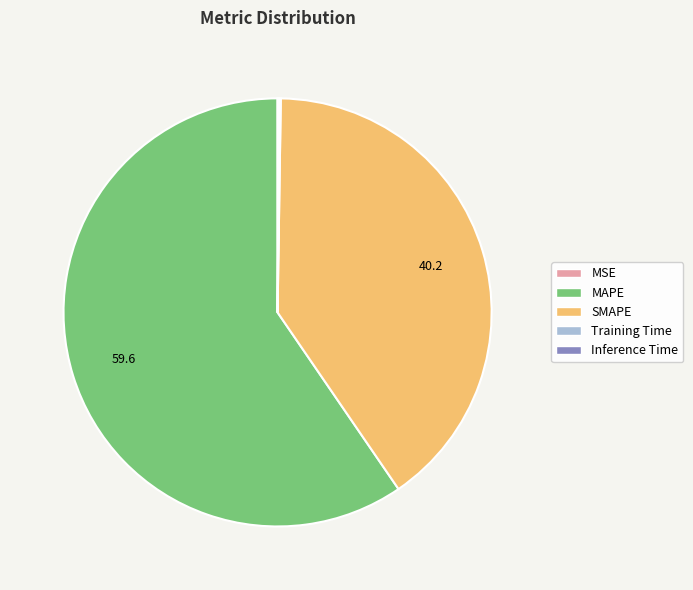

Is SMAPE the majority of the pie?

No